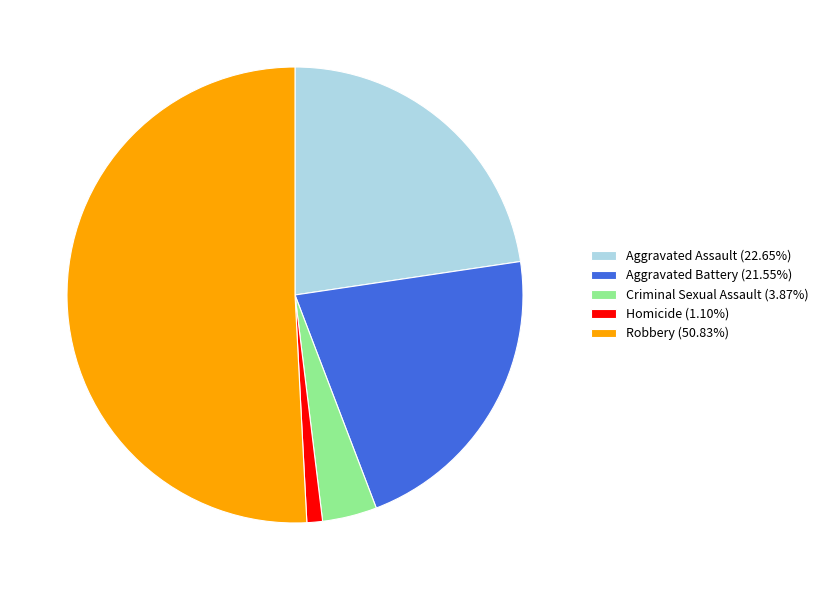

Which category has the biggest portion of the pie?

Robbery